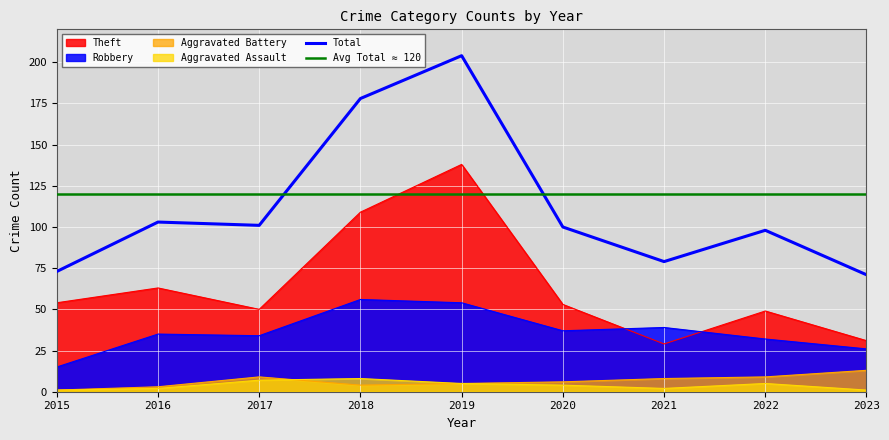

What is the maximum value shown in the chart?

204